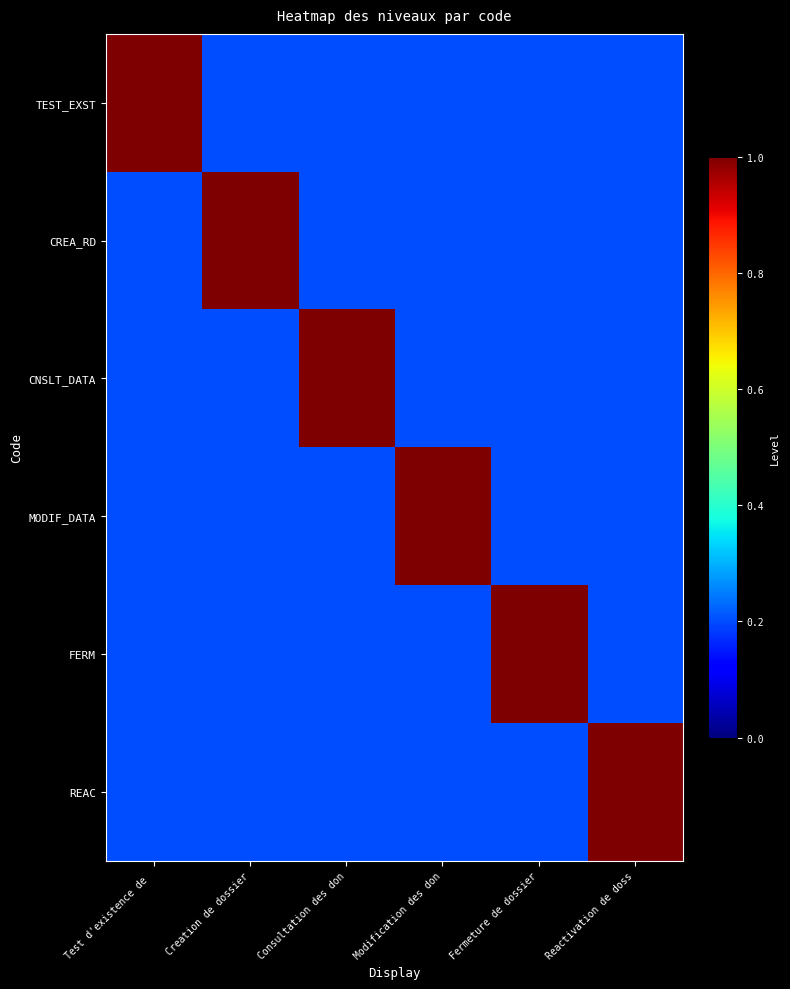

Which series has the largest range (max minus min)?

TEST_EXST